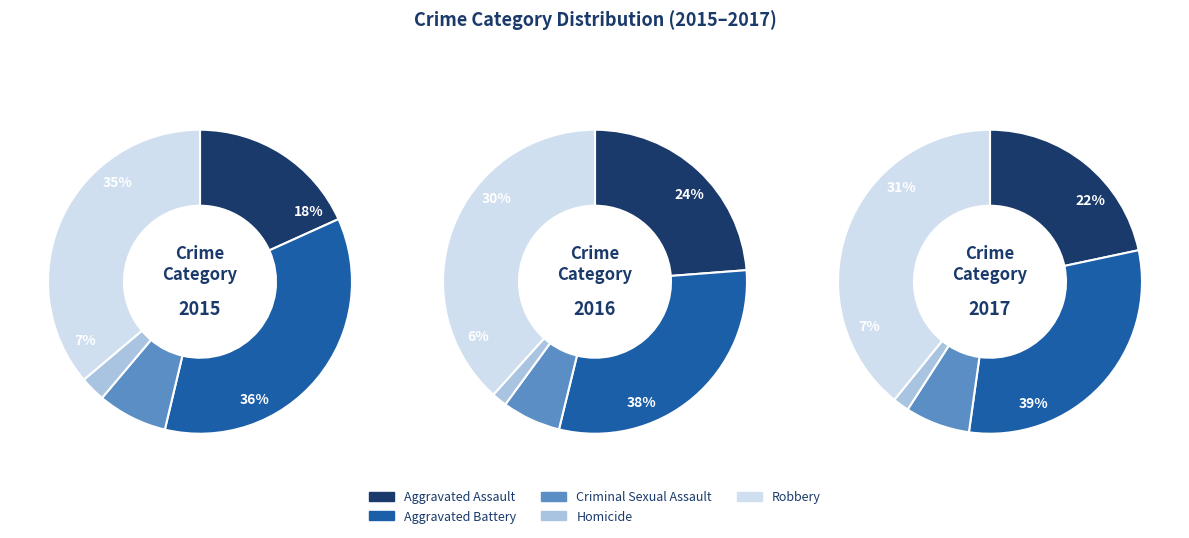

To the nearest percent, what is the difference between the Criminal Sexual Assault and Aggravated Battery slice percentages?

28%